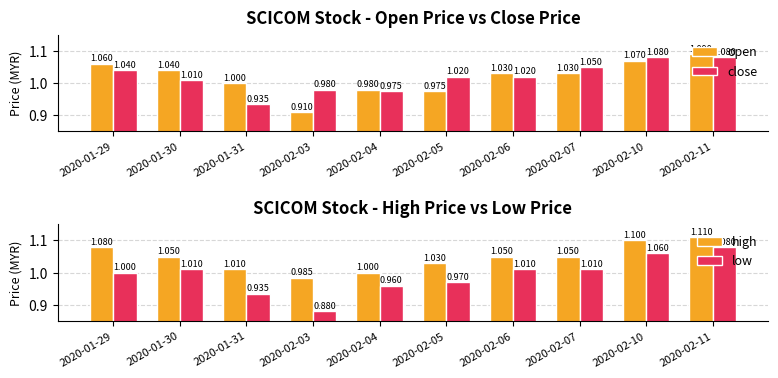

Is the value of low at 2020-02-03 greater than the value of close at 2020-01-30?

No